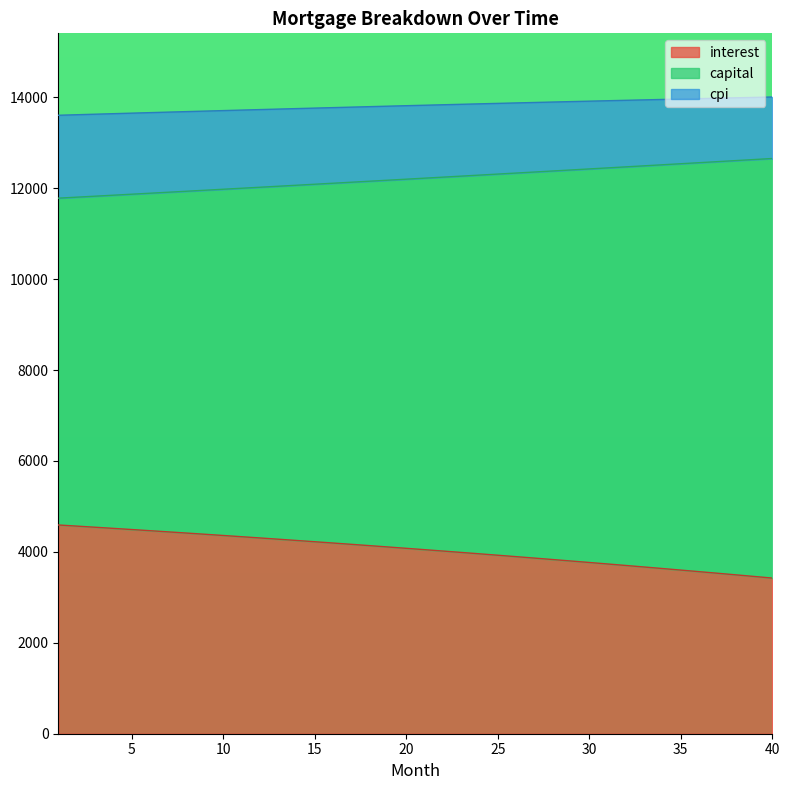

Does the chart have visible grid lines?

No